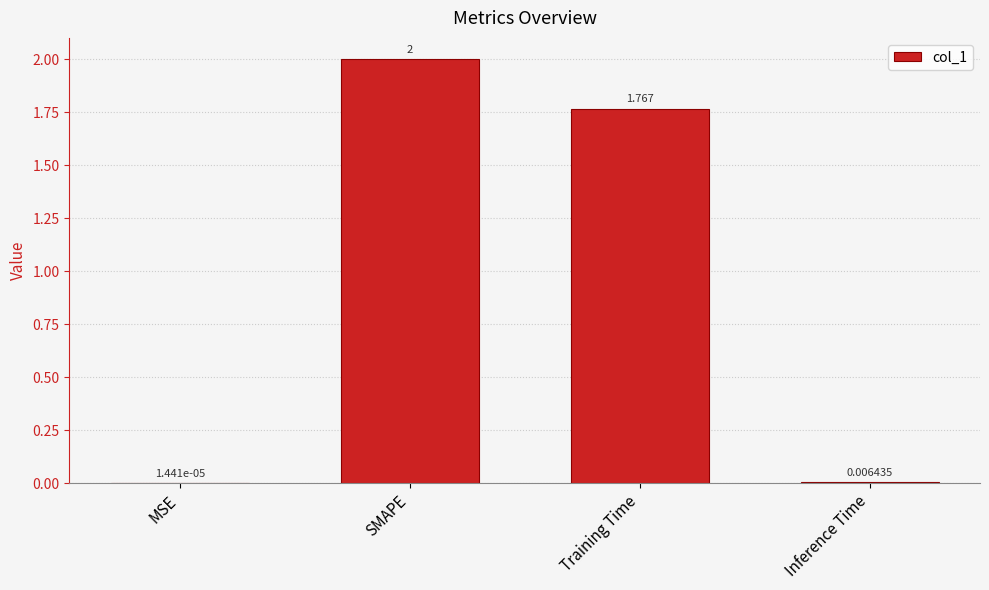

Which category has the highest value across all series?

SMAPE